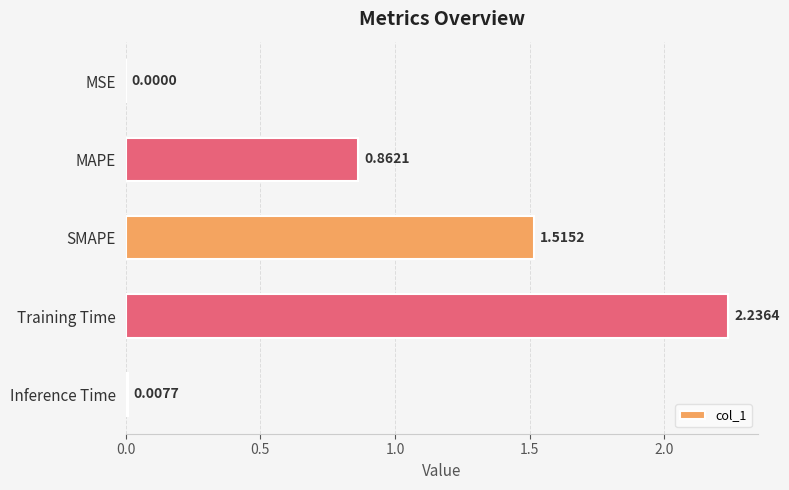

Where is the data nearest to the value 1?

MAPE